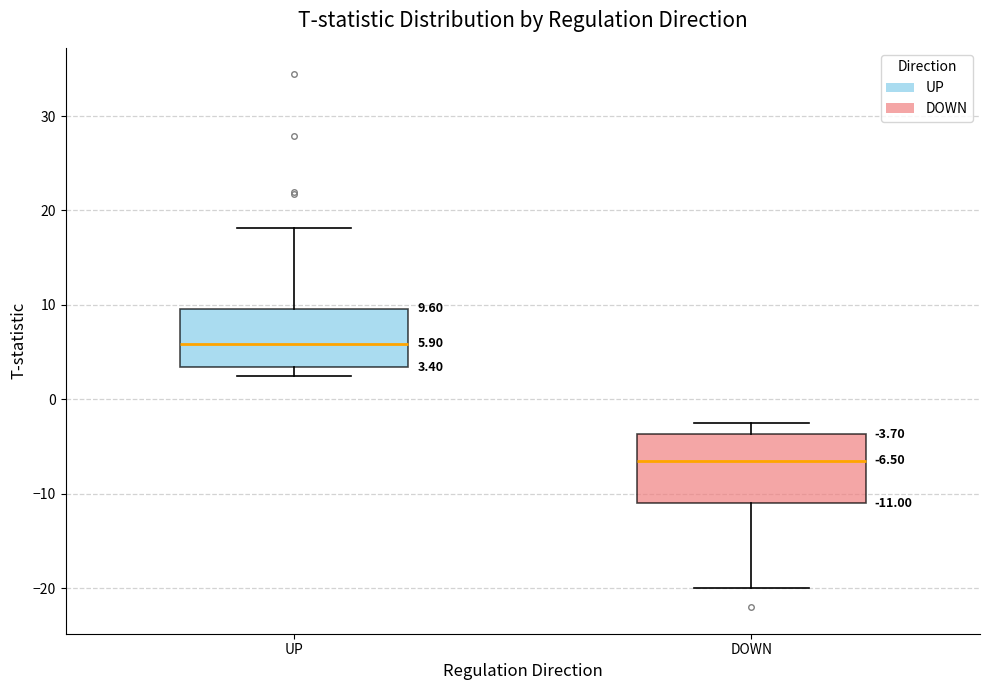

Which box has the lowest median line?

DOWN